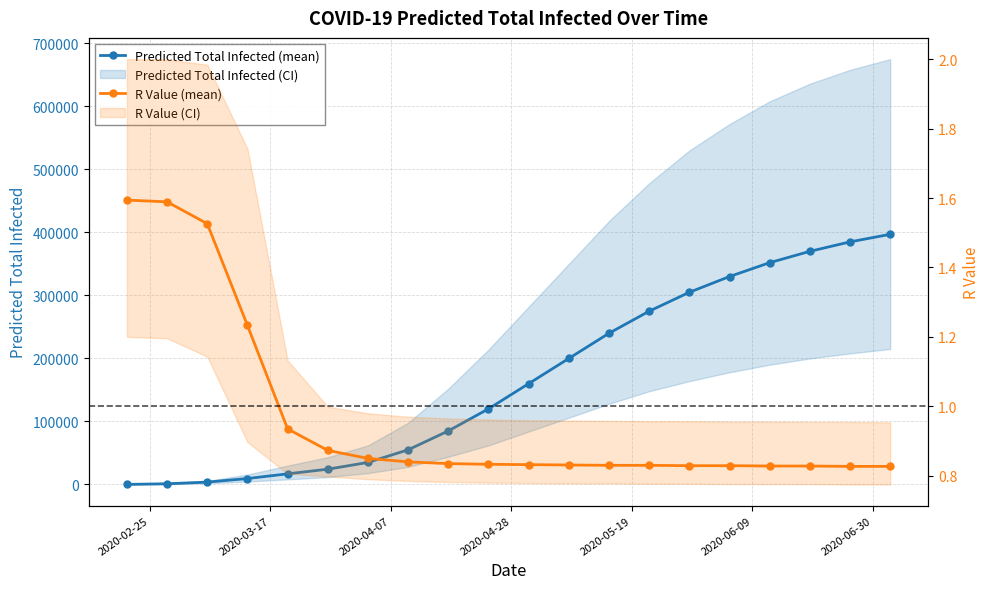

Is the value of Predicted Total Infected (mean) at 10 greater than the value of R Value (mean) at 2020-06-09?

Yes